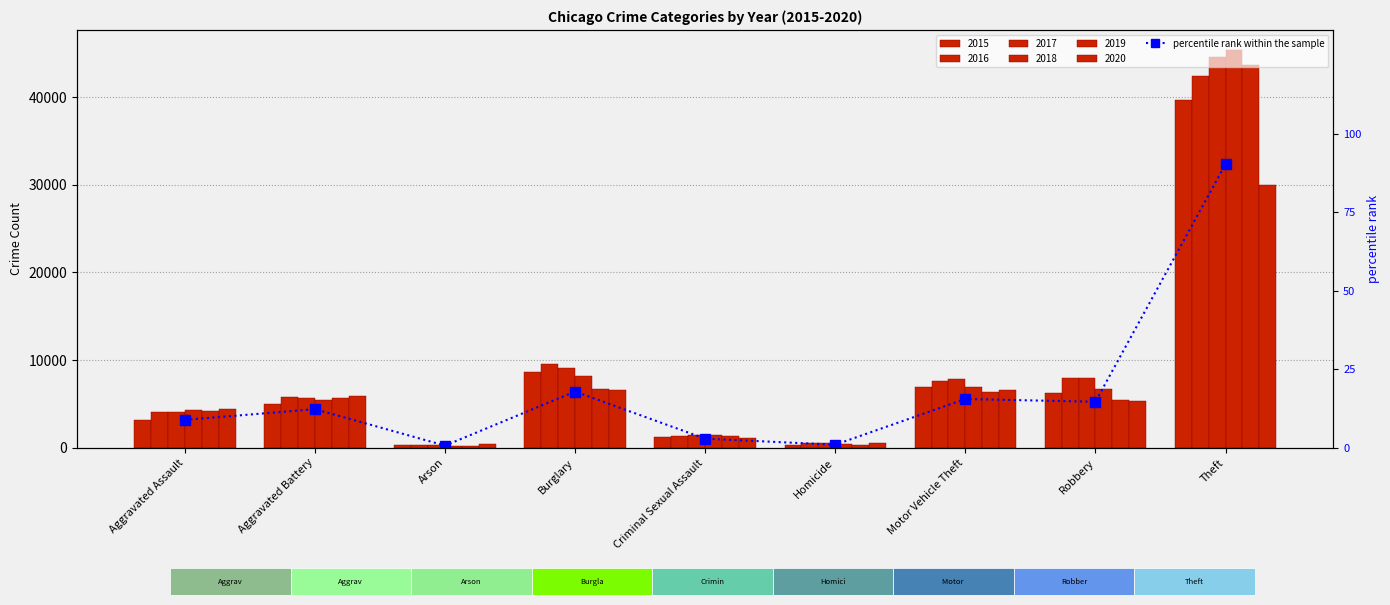

What is the value of the 7th bar from the left?

15.5